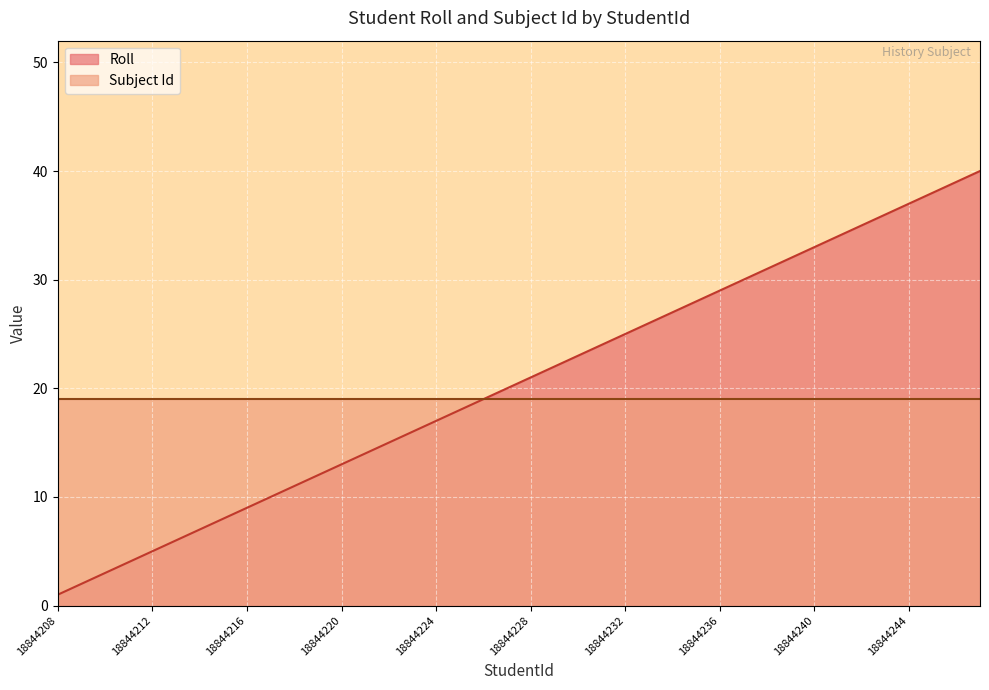

What is the difference between the maximum and minimum values?

39